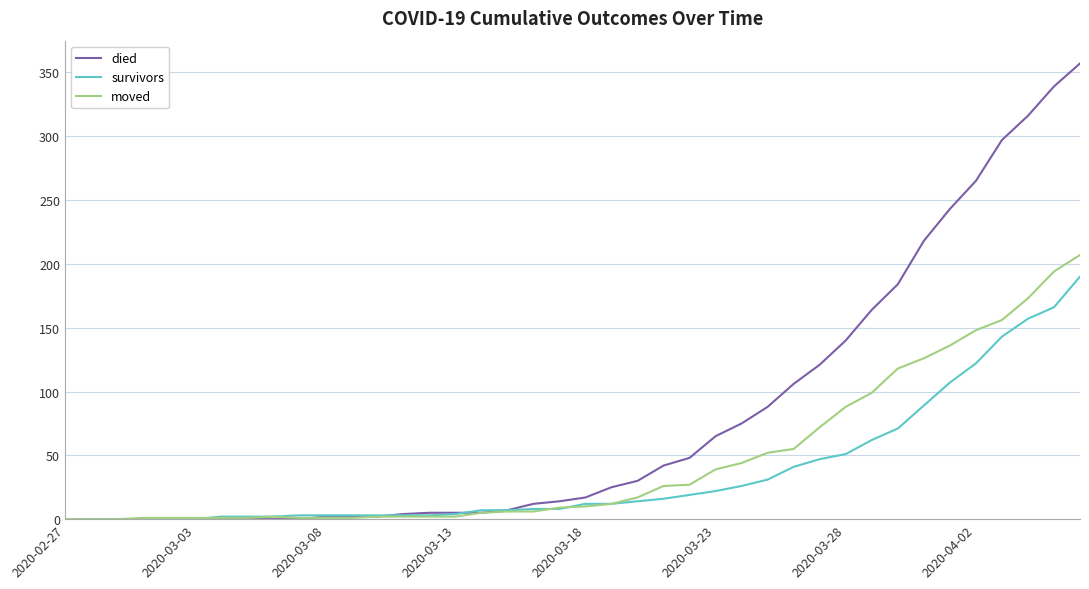

Rank the series by their maximum value, from lowest to highest.

survivors, moved, died